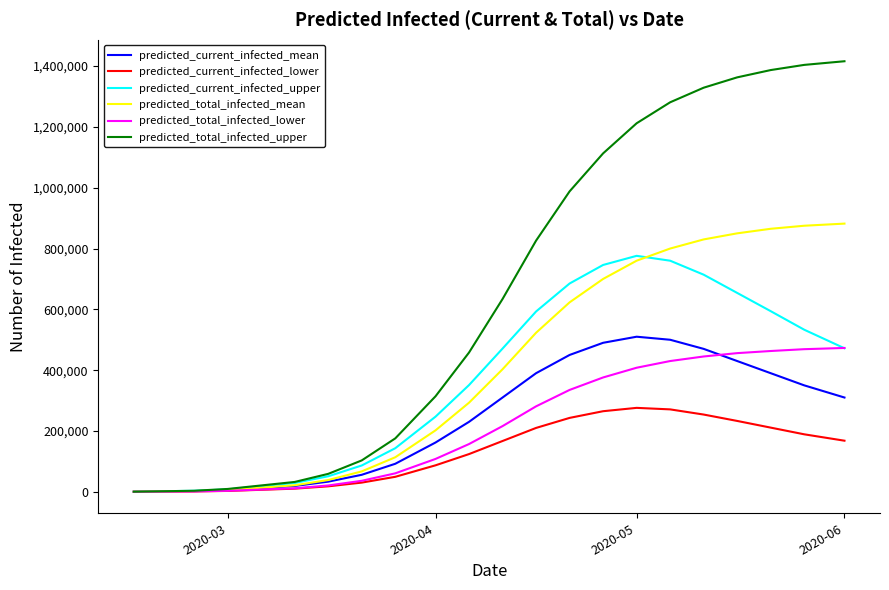

Which series has the largest total across all categories?

predicted_total_infected_upper